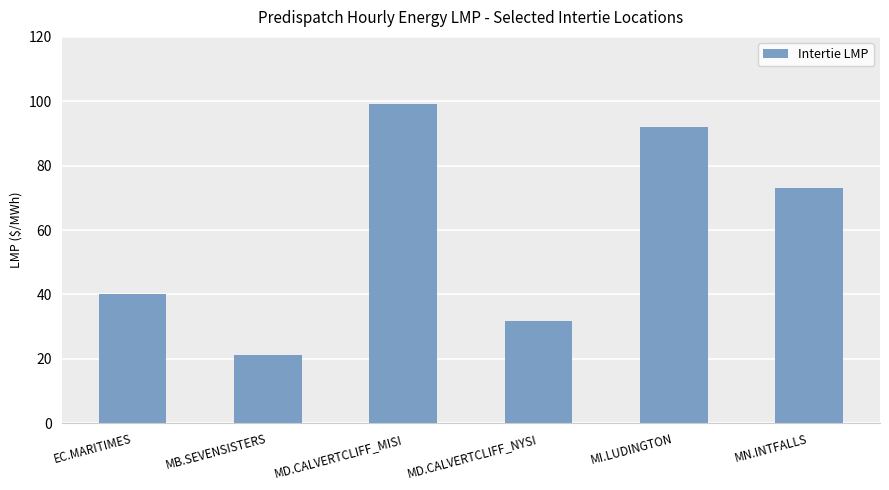

True or false: the data shows 99.0 at MD.CALVERTCLIFF_MISI.

True